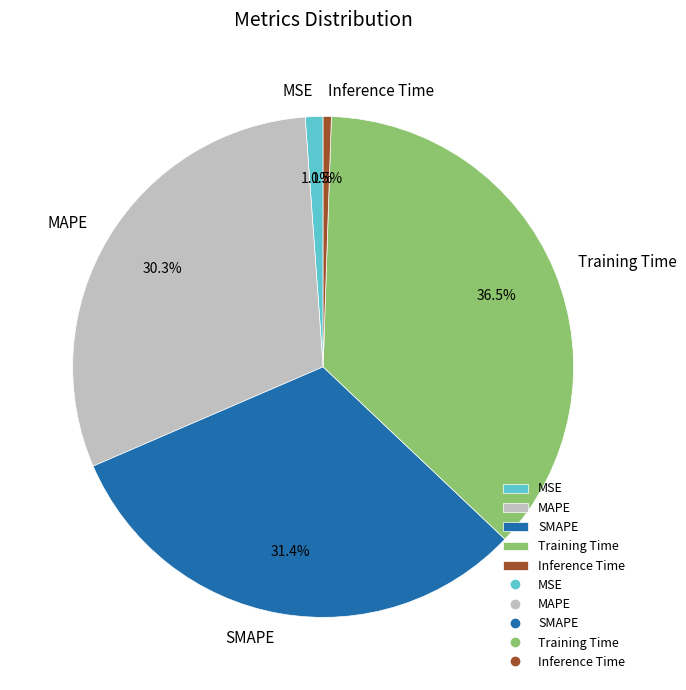

Is Inference Time the majority of the pie?

No